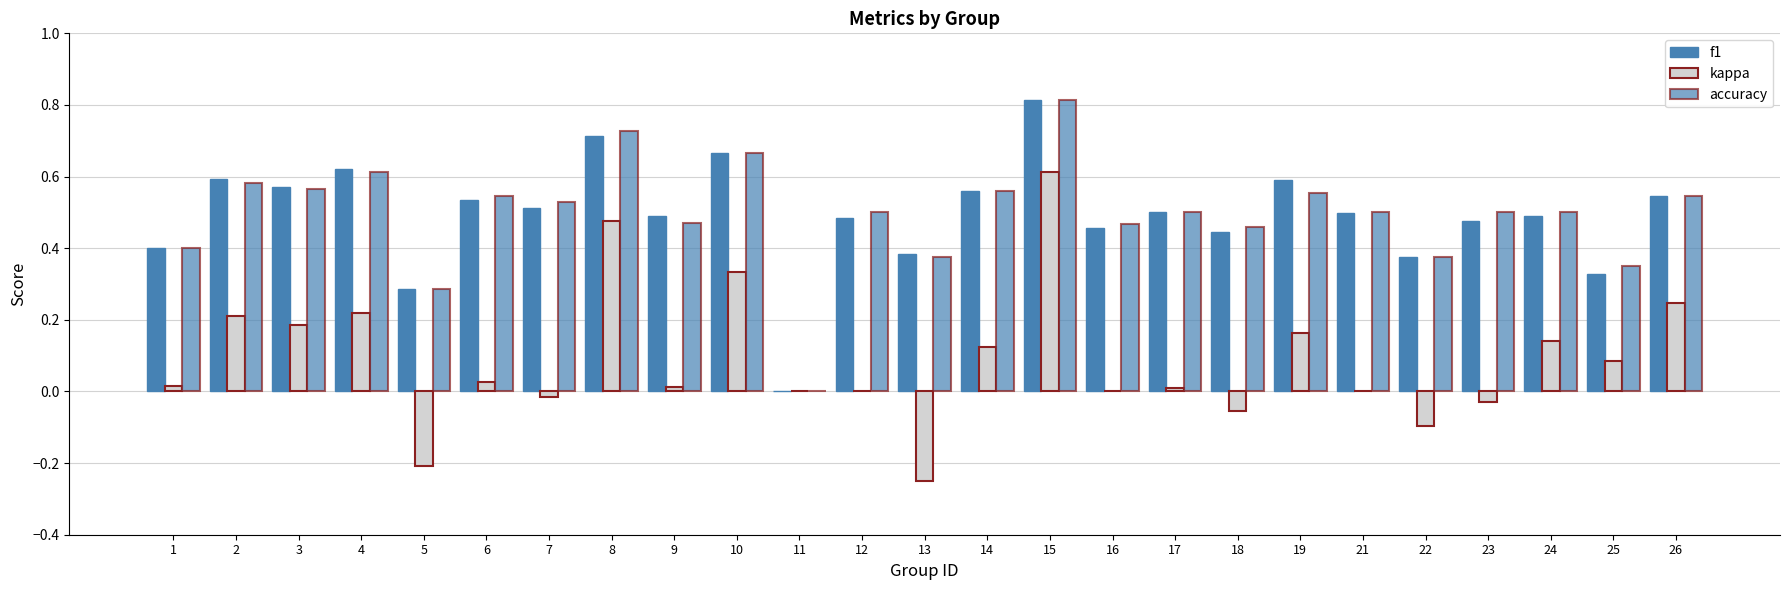

What is the value of the accuracy bar at the 25th from the left?

0.5